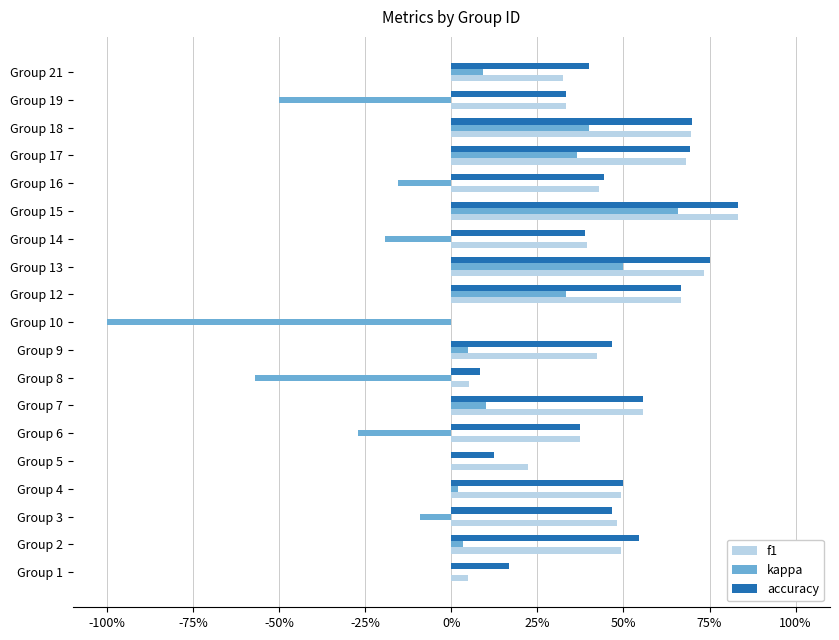

What are all the series names shown in the legend?

f1, kappa, accuracy